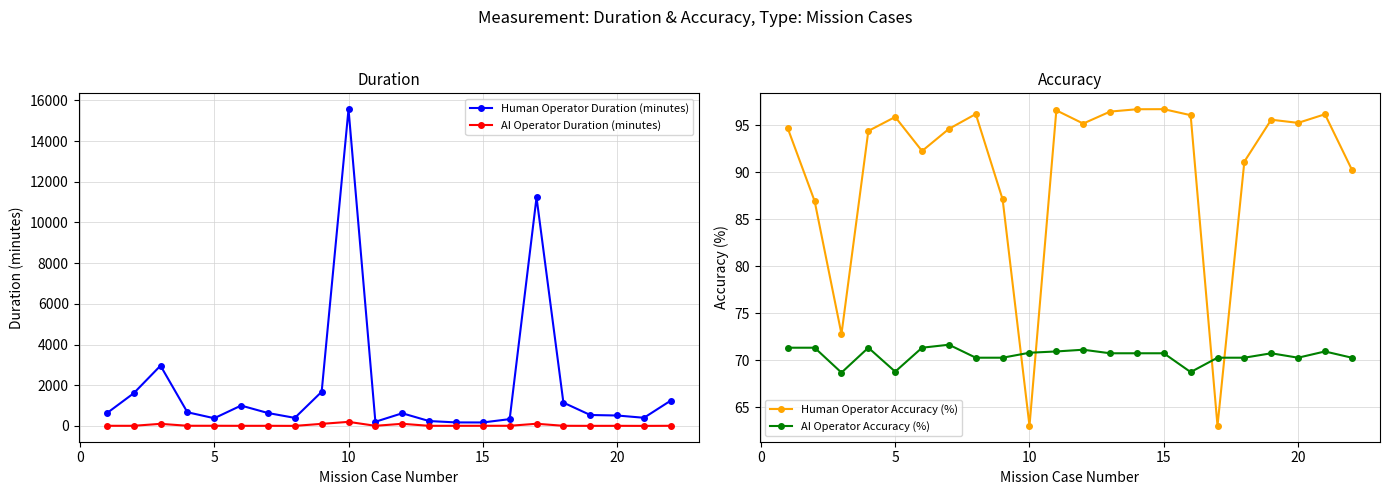

How many intersections are there between AI Operator Accuracy (%) and Human Operator Accuracy (%)?

4